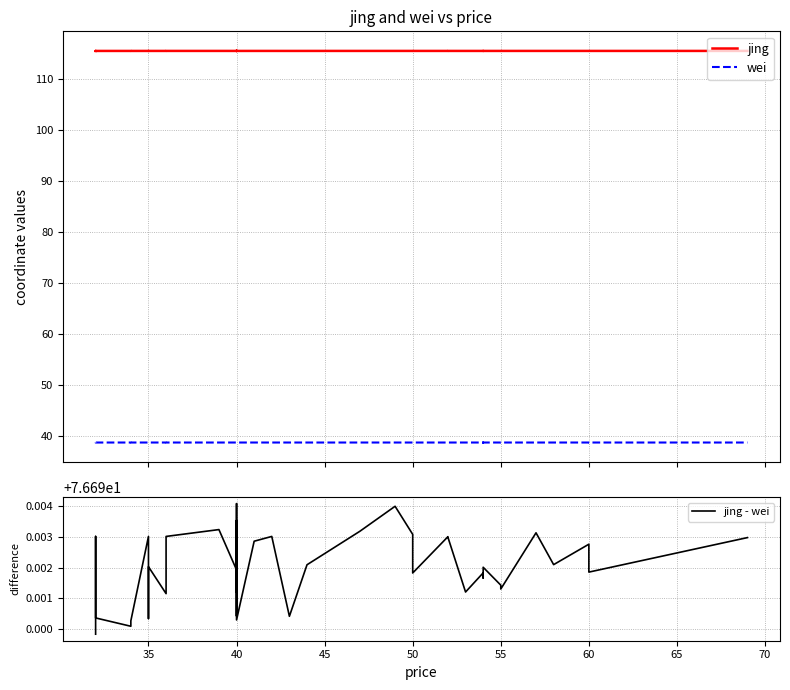

What is the maximum value for jing?

115.4